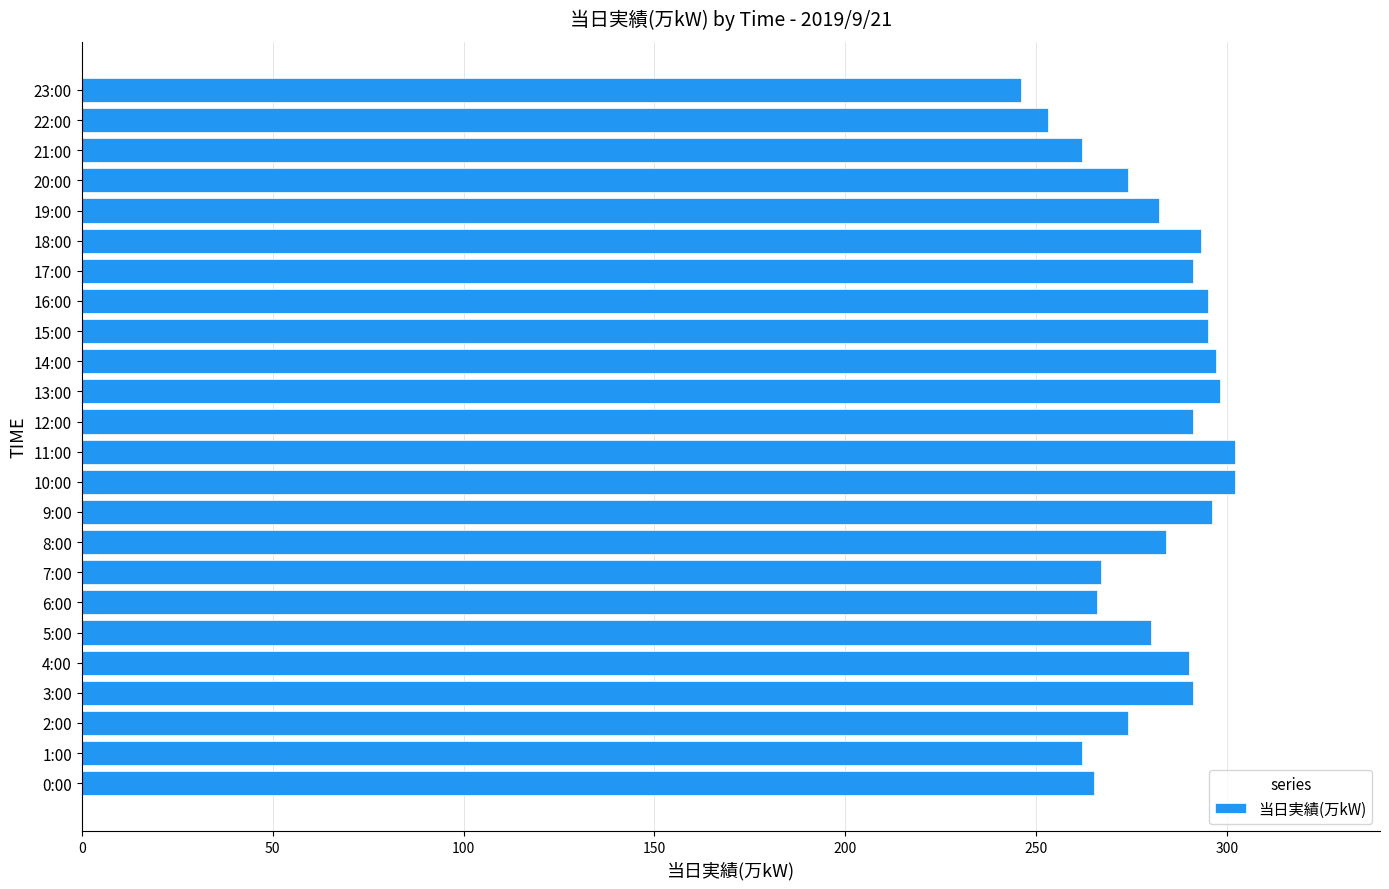

How many values are below 290?

12